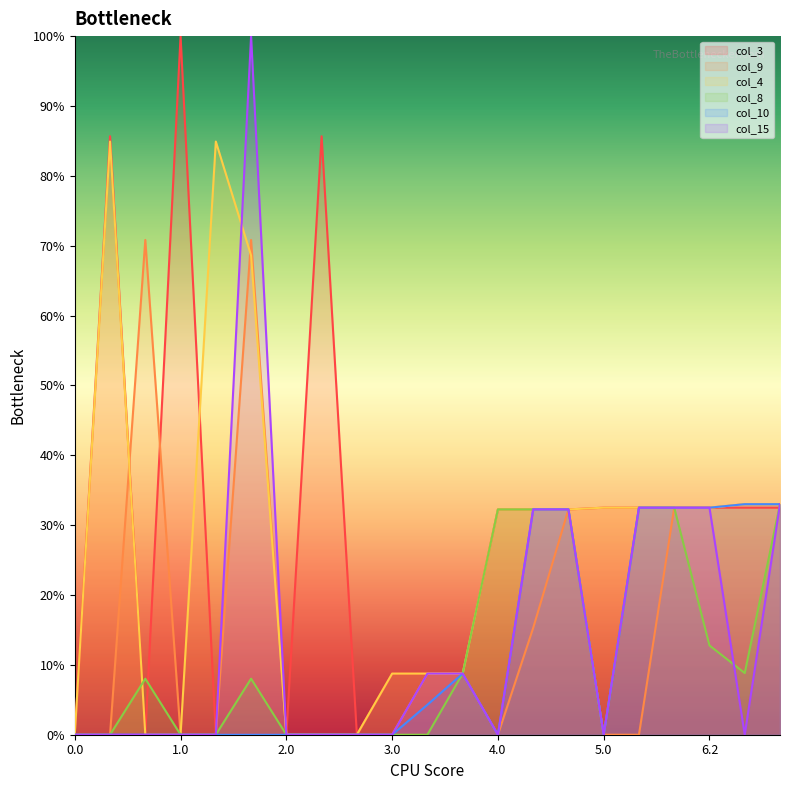

Between 2.2 and 2.0, which is larger?

2.2